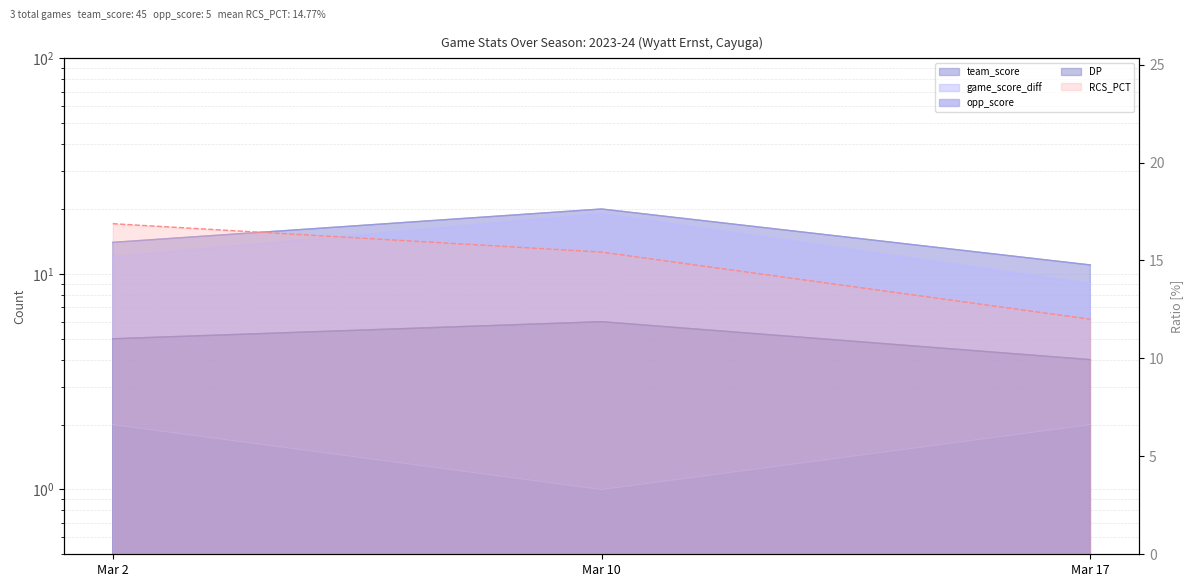

Read the team_score value at Mar 17.

11.0